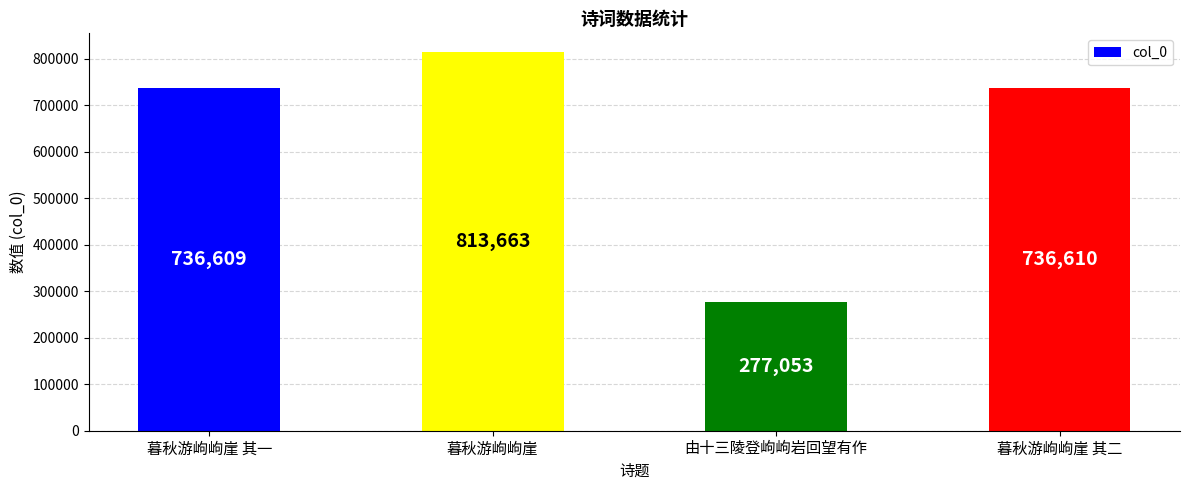

The chart shows a value of 736609 at 暮秋游岣岣崖 其一. True or false?

True